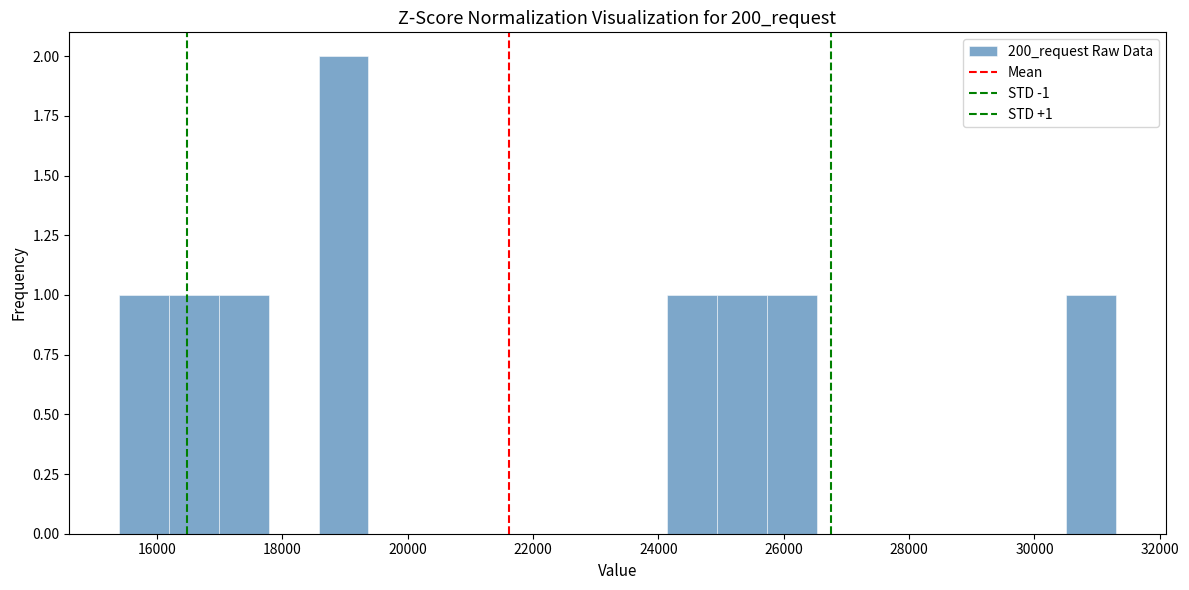

Read against the x-axis, roughly where is the centre of the tallest bar?

19000